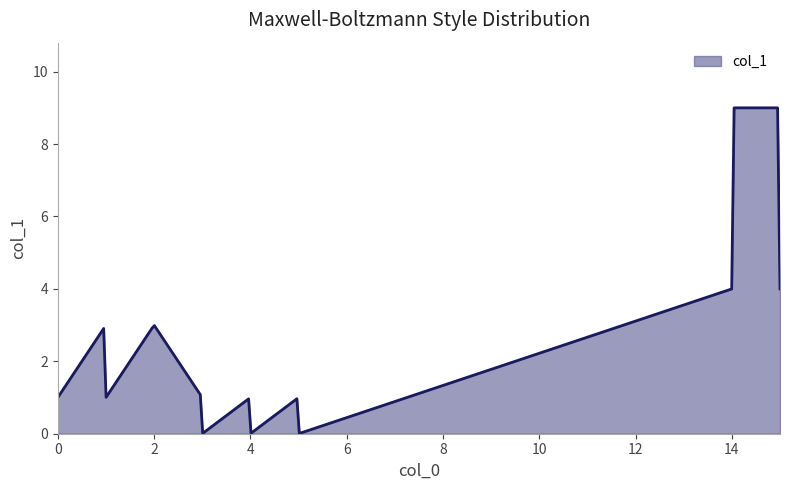

What is the maximum value shown in the chart?

9.0